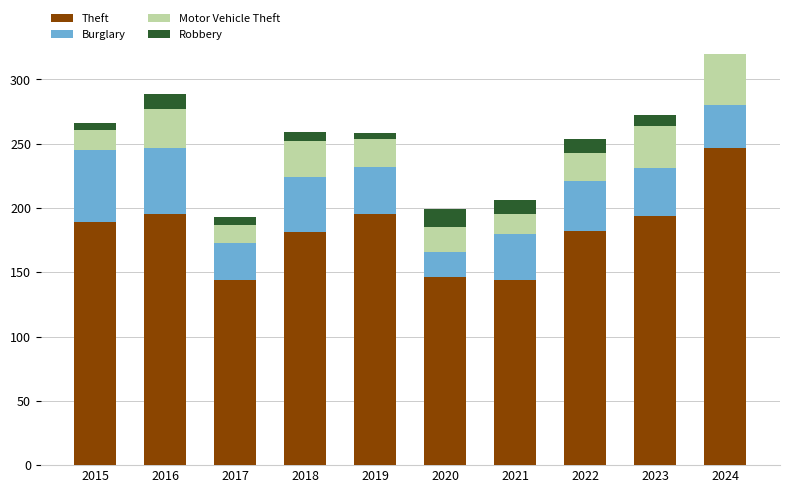

What are all the series names shown in the legend?

Theft, Burglary, Motor Vehicle Theft, Robbery